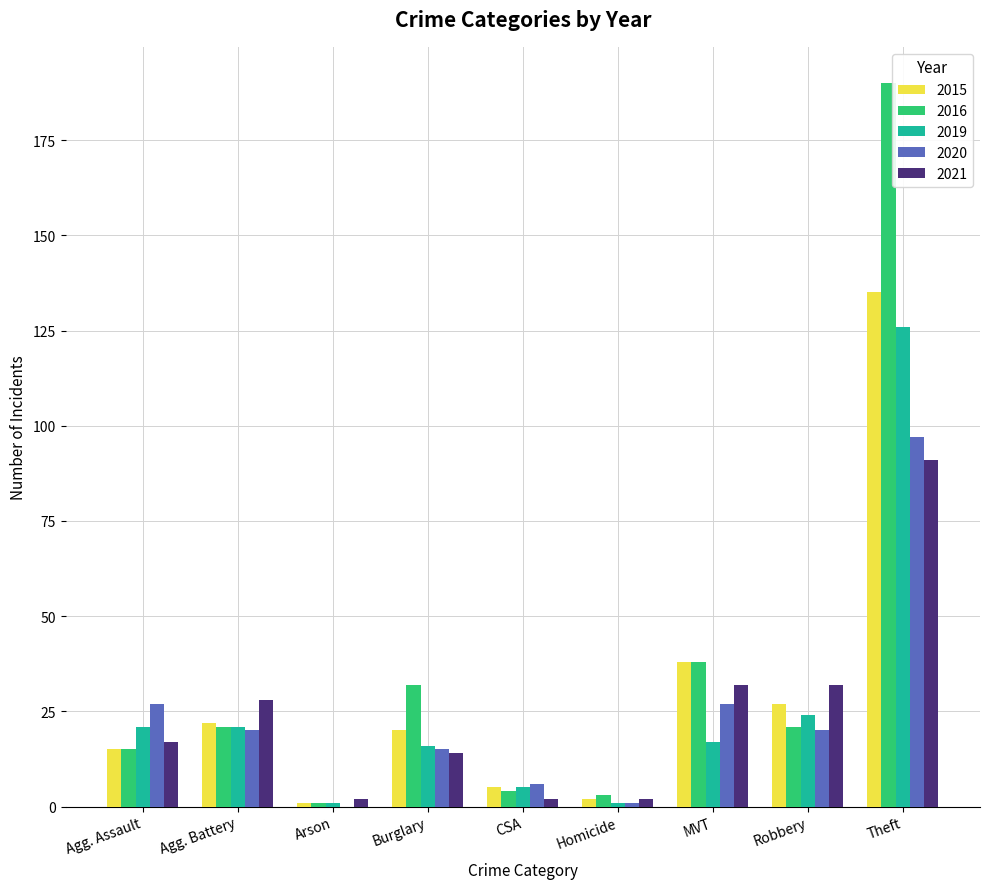

What is the greatest value displayed?

190